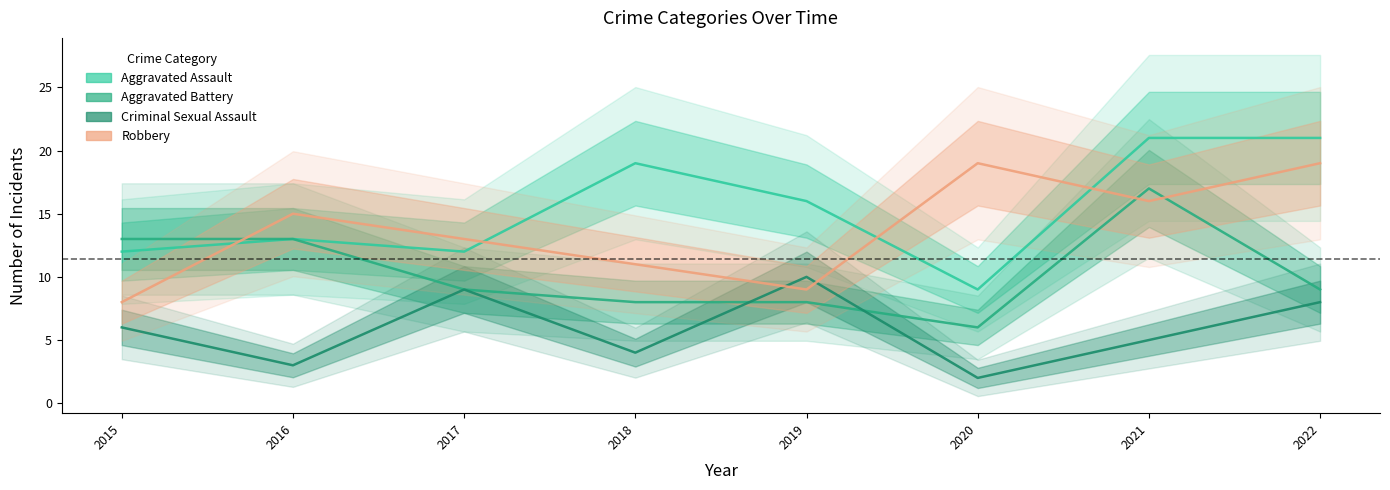

How many data points in Aggravated Battery are above 9?

3